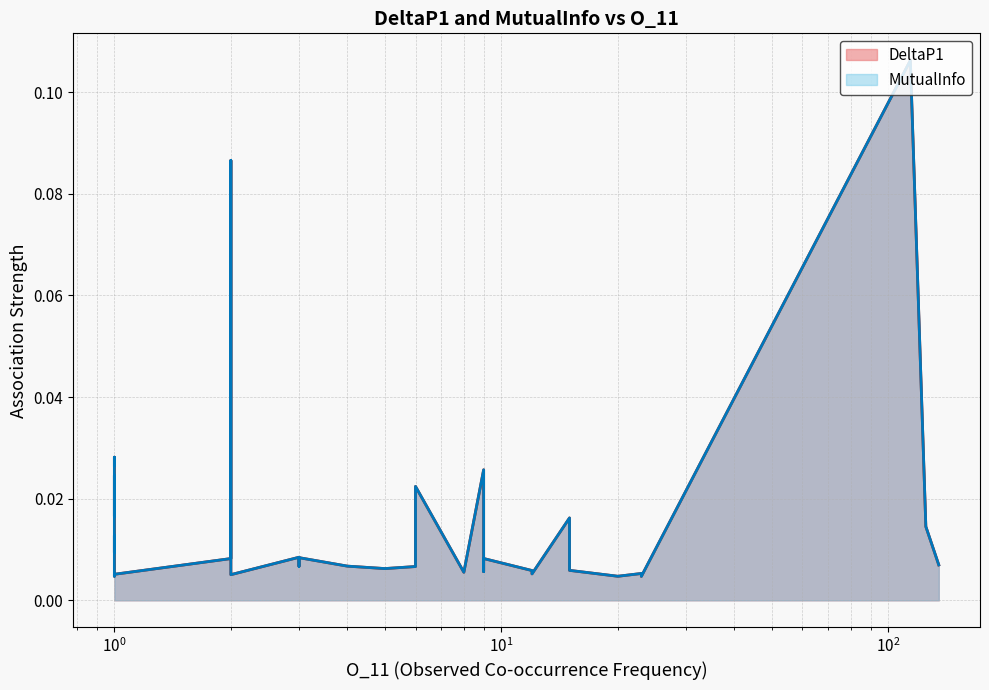

In DeltaP1, how many points are lower than both neighbors (excluding endpoints)?

11